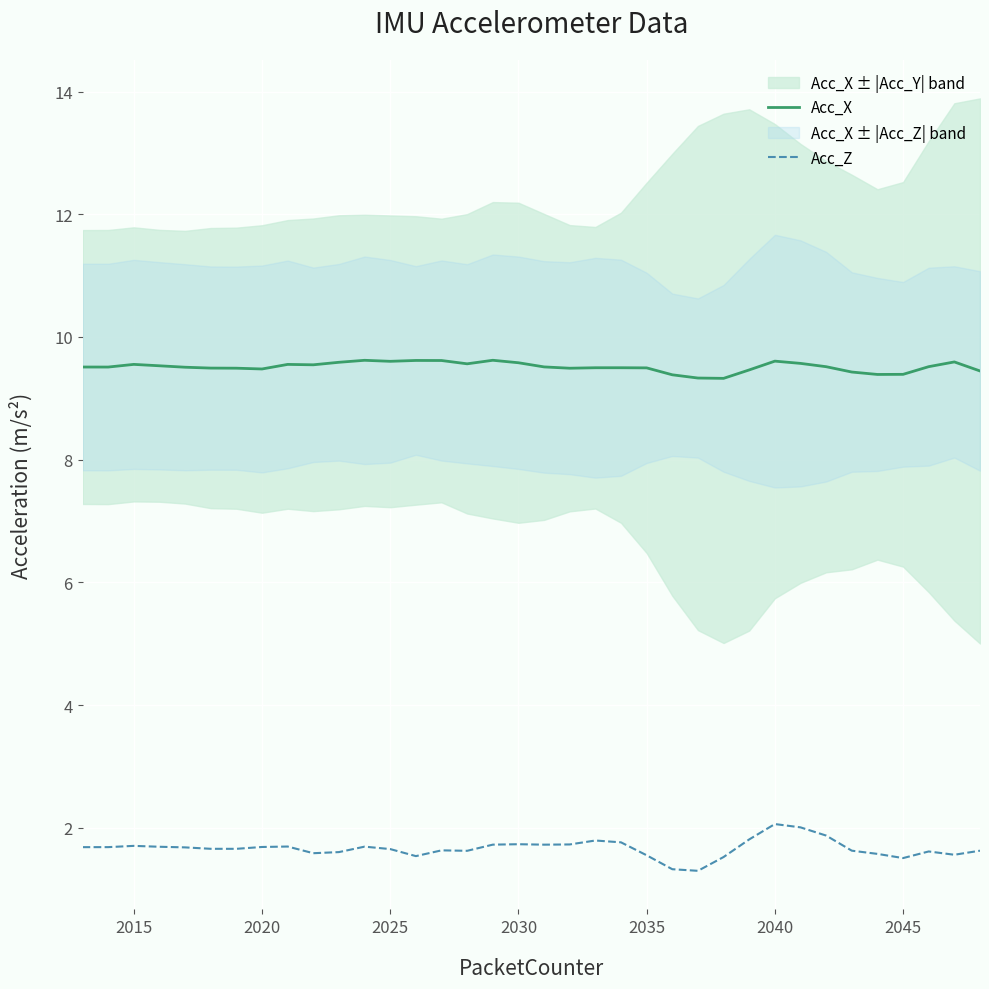

How many lines are shown in the chart?

2